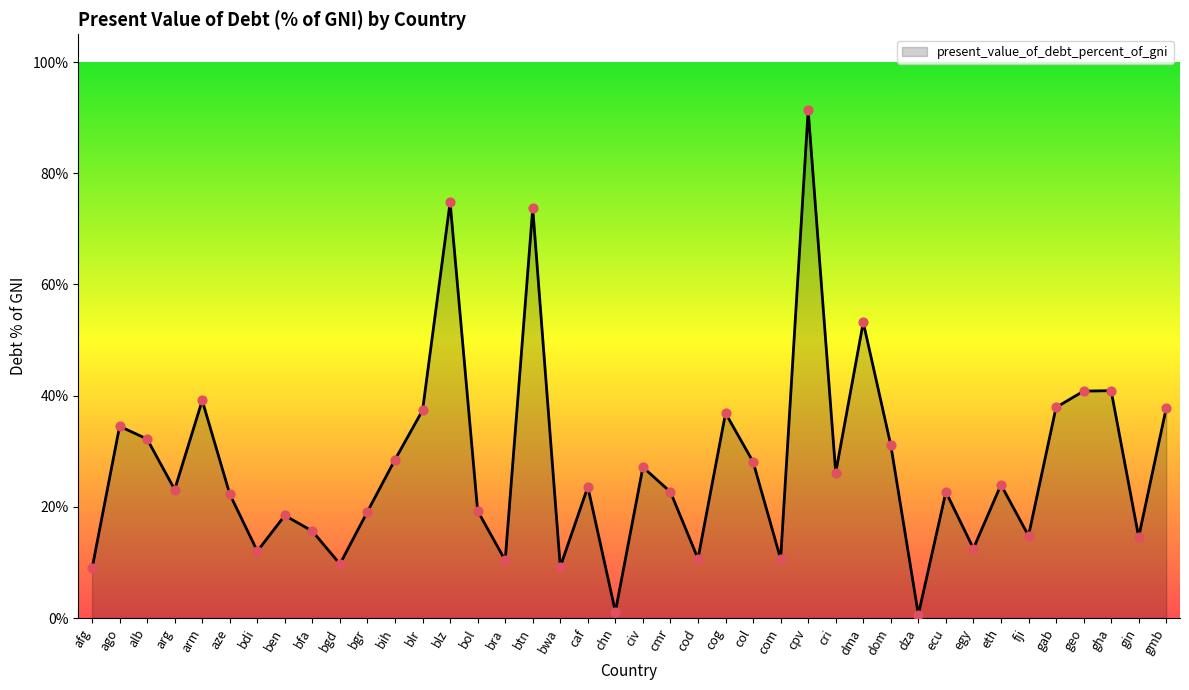

What is the change in value from bol to cpv?

+72.0